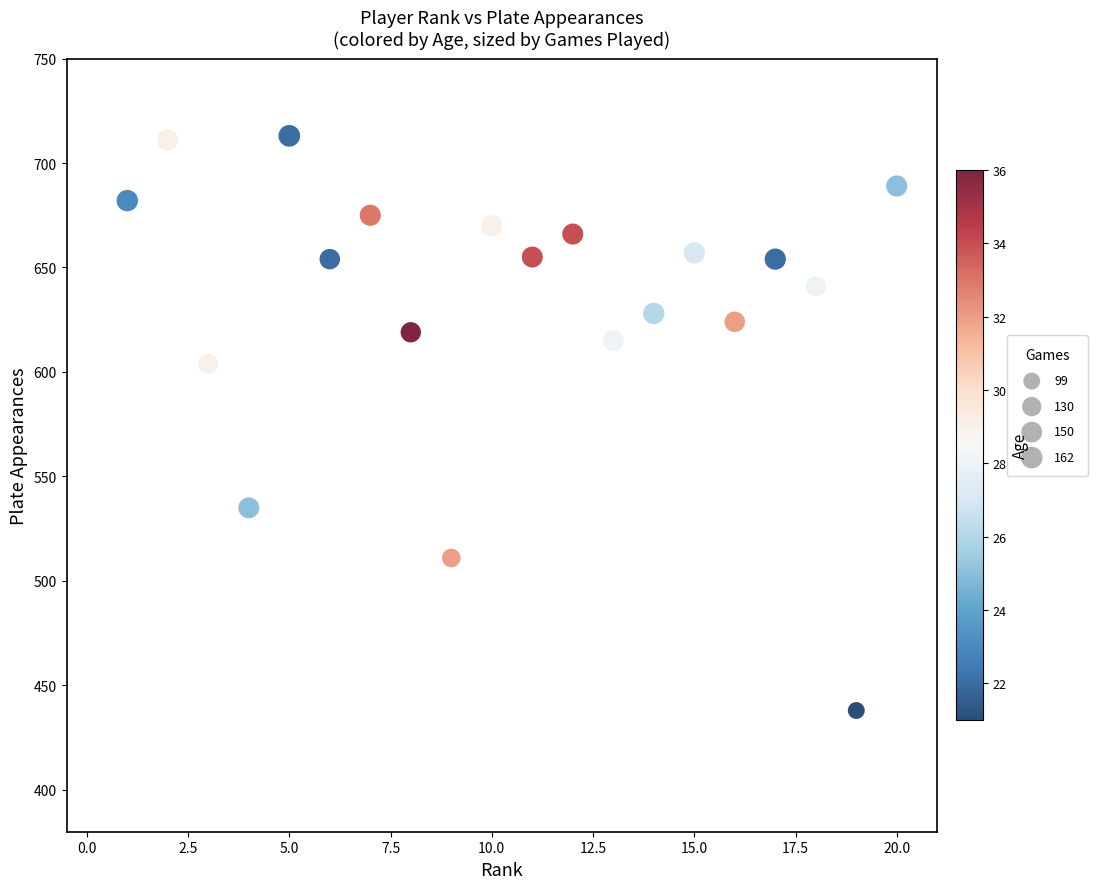

What is the range of X values (max minus min)?

19